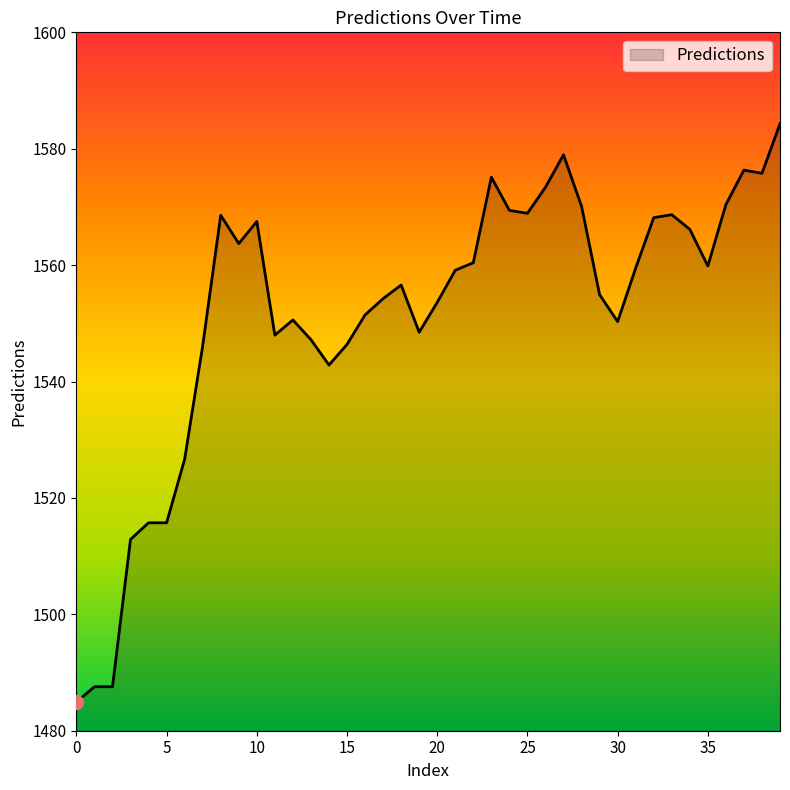

What is the difference between the maximum and minimum values?

99.4